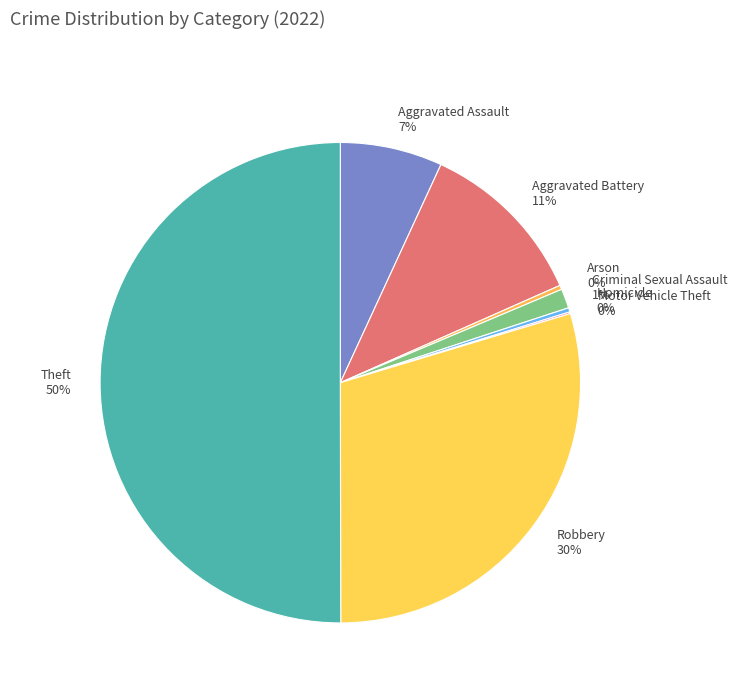

To the nearest percent, what is the average slice percentage?

12%